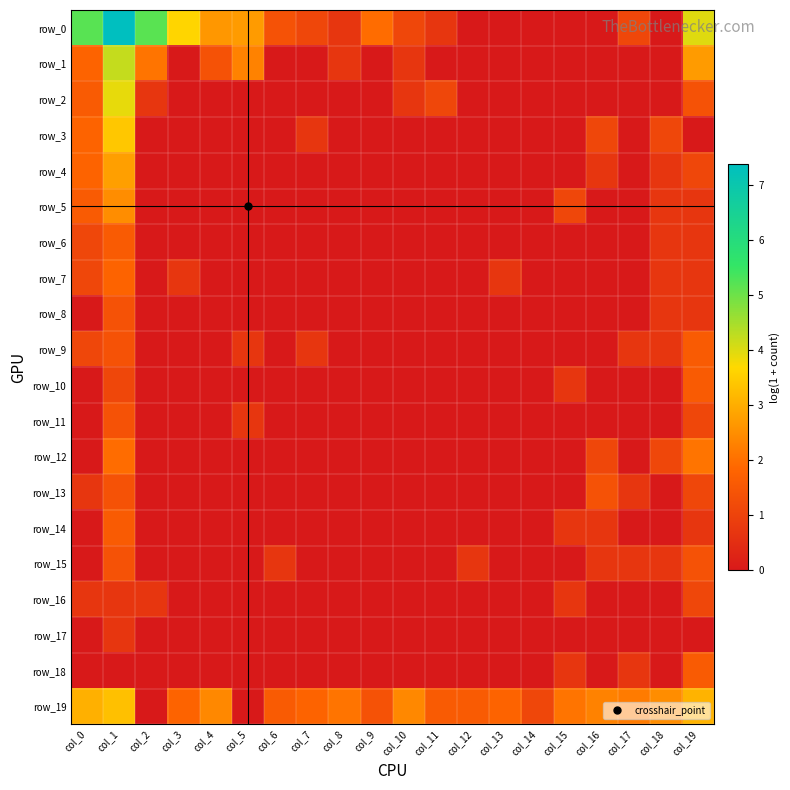

At how many categories does at least one series exceed 1?

20